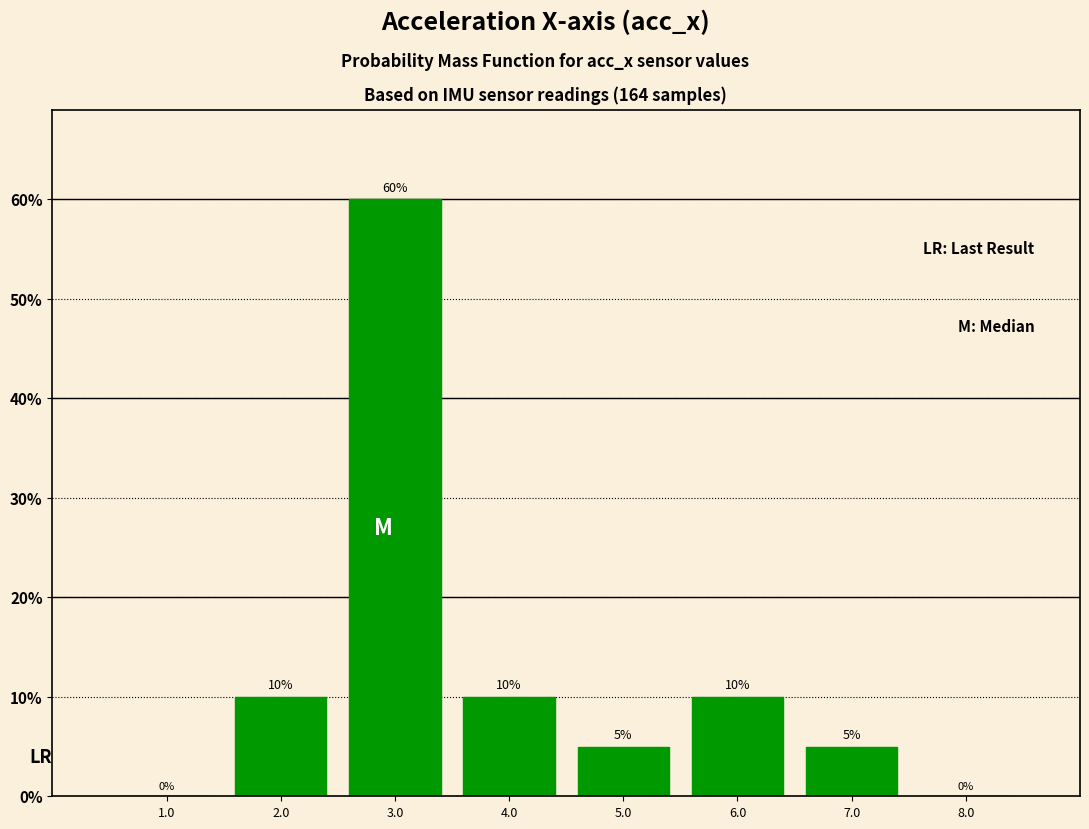

Reading left to right, transcribe this chart: for each bar, give the range it covers on the x-axis and its height.

0.5 to 1.5: 0
1.5 to 2.5: 10
2.5 to 3.5: 60
3.5 to 4.5: 10
4.5 to 5.5: 5
5.5 to 6.5: 10
6.5 to 7.5: 5
7.5 to 8.5: 0